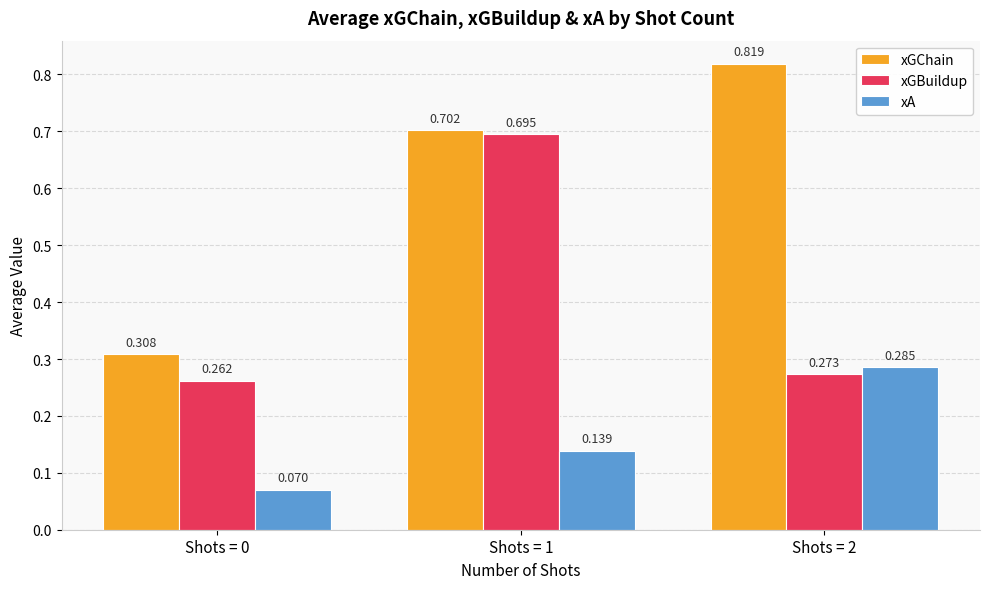

What are all the series names shown in the legend?

xGChain, xGBuildup, xA